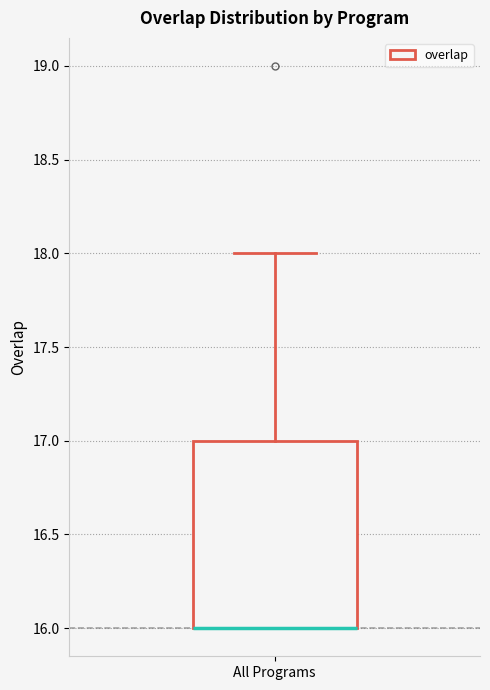

Read this box plot against the y-axis: the position of the median line, the range covered by the box, and the ends of both whiskers. The values are not printed on the chart, so give them approximately, as read against the axis.

median 16 (drawn on the box's lower edge), box 16 to 17, whiskers 16 to 18